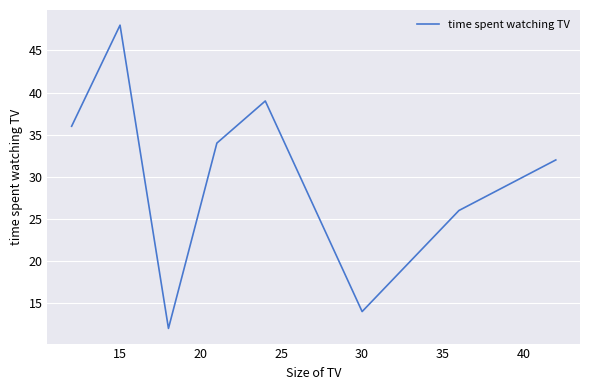

Is this an area chart (filled region under the line)?

No